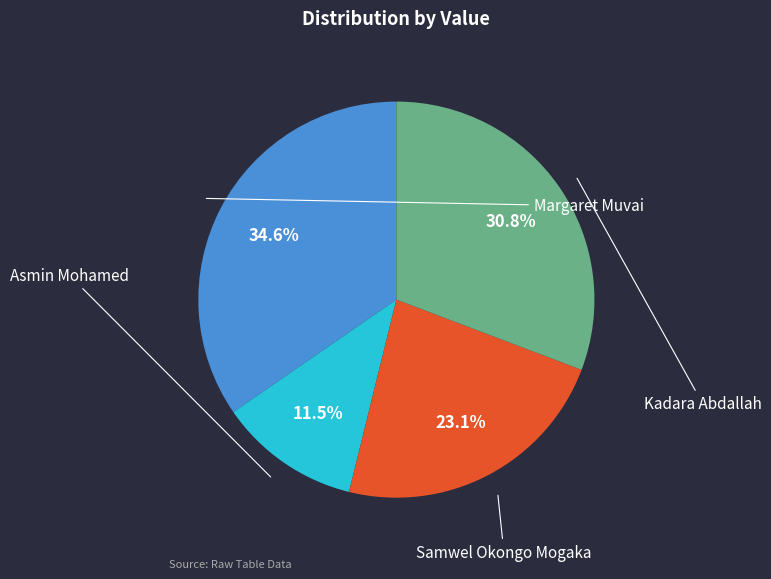

To the nearest percent, what percentage of the pie is Margaret Muvai?

35%